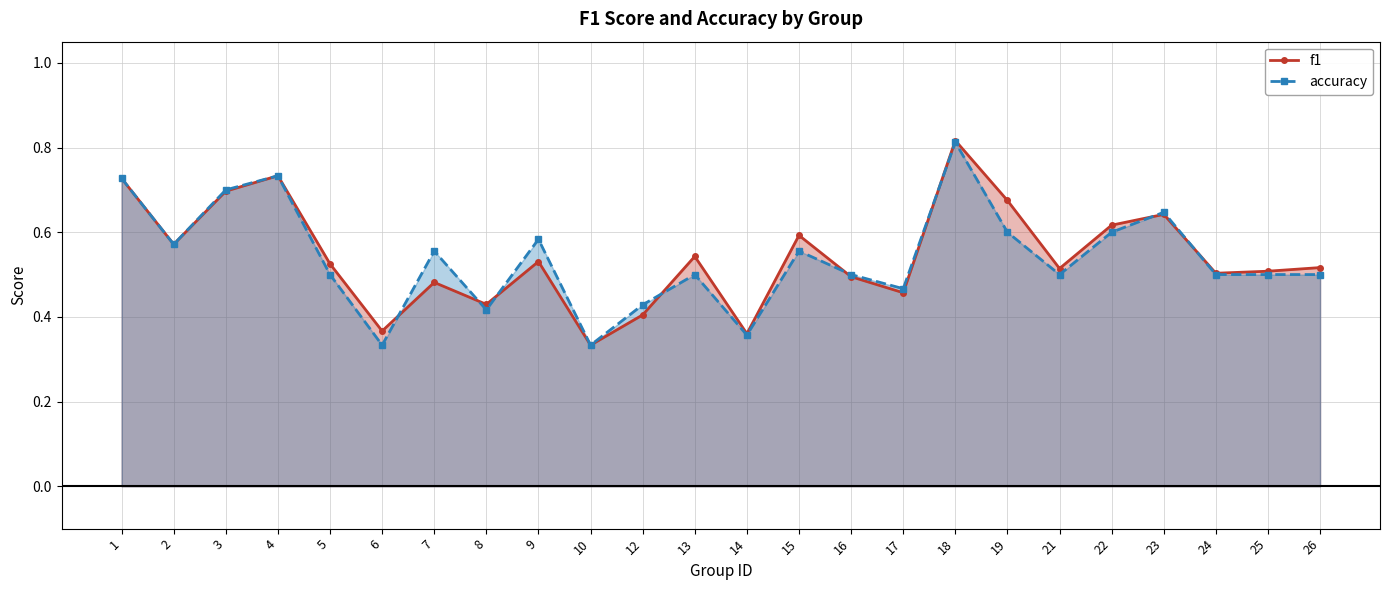

True or false: f1 and accuracy intersect in this chart.

True